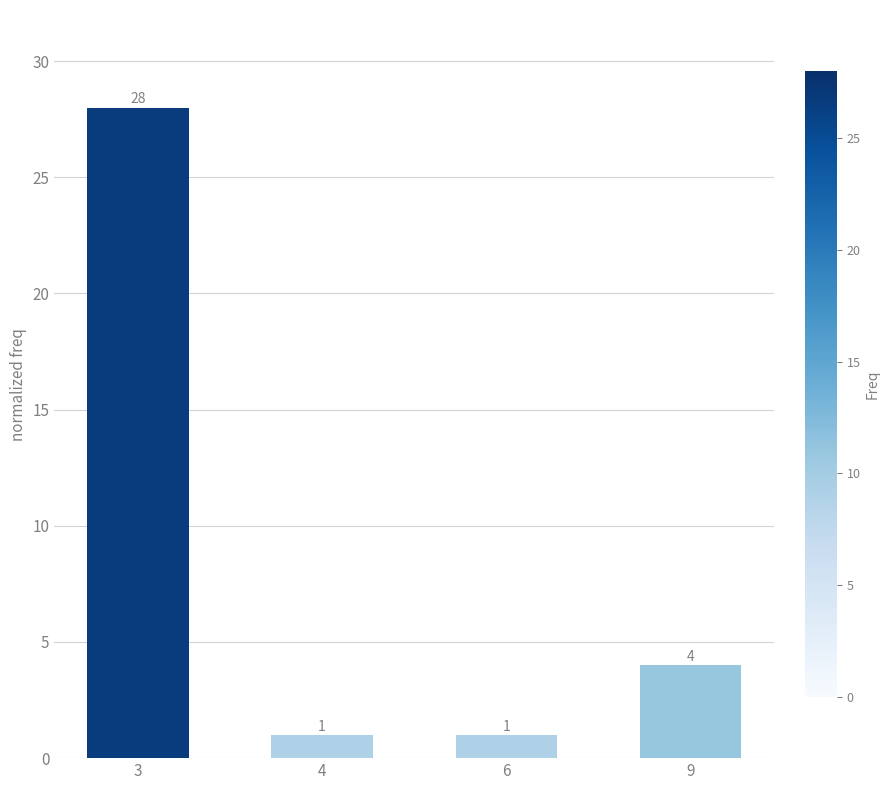

The value at 4 is 0. True or false?

False